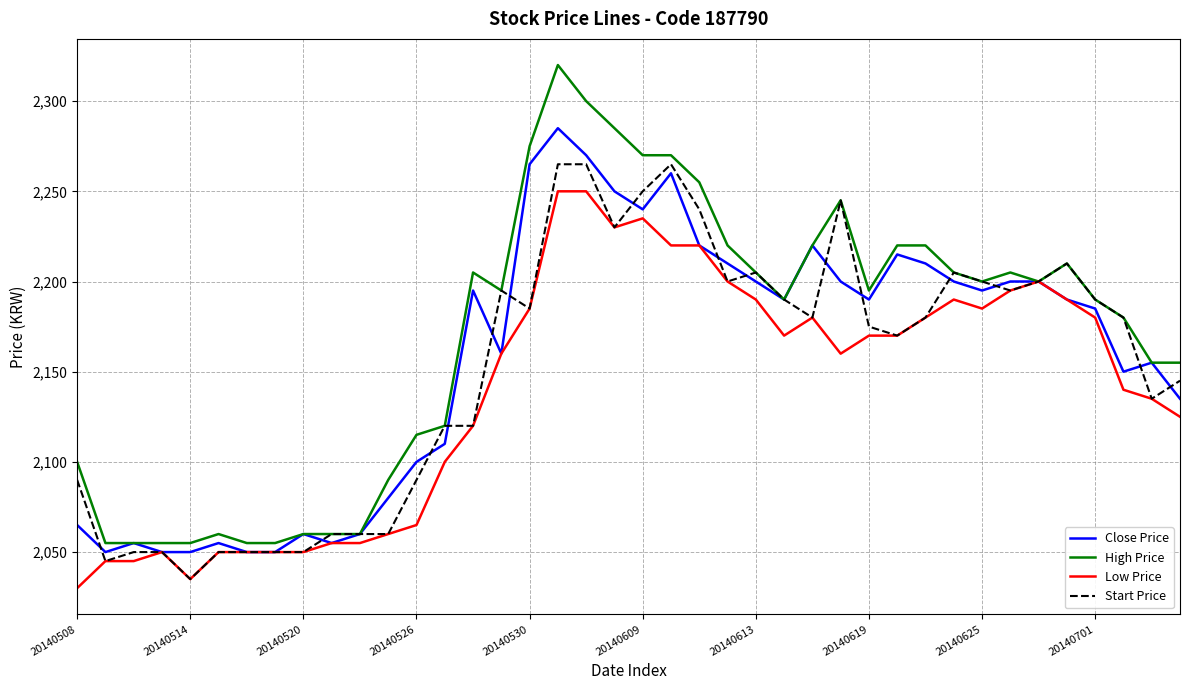

What is the difference between the maximum and minimum values in the Close Price series?

235